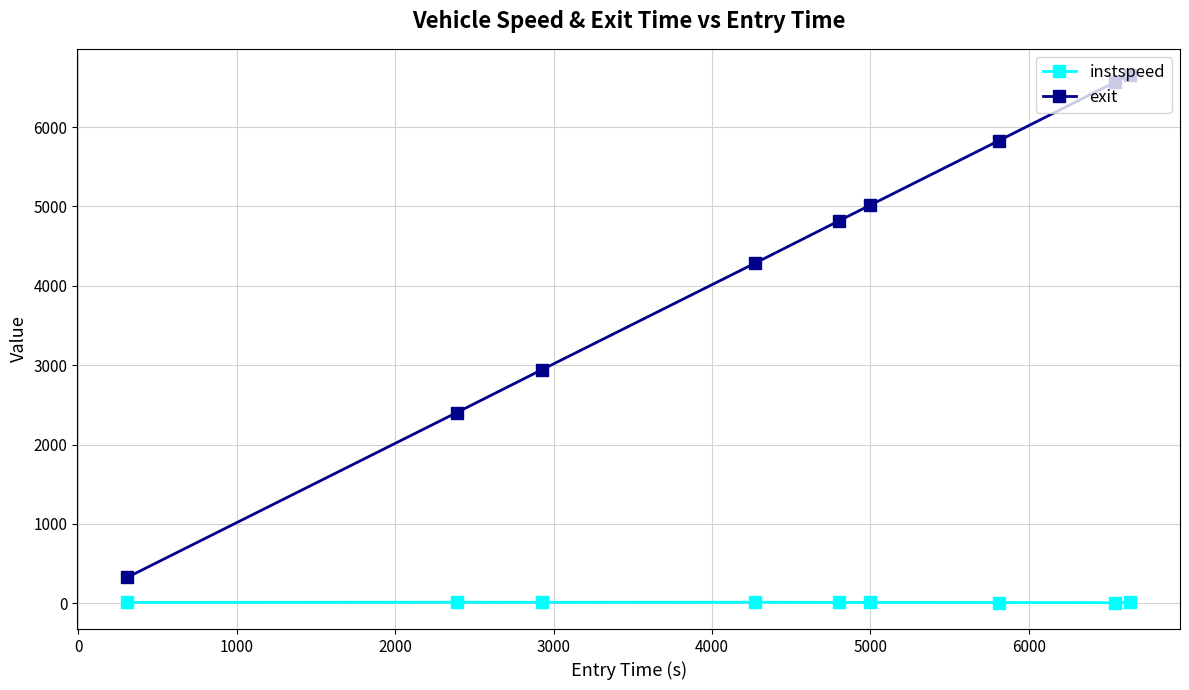

What is the difference between the maximum and minimum values in the exit series?

6326.1